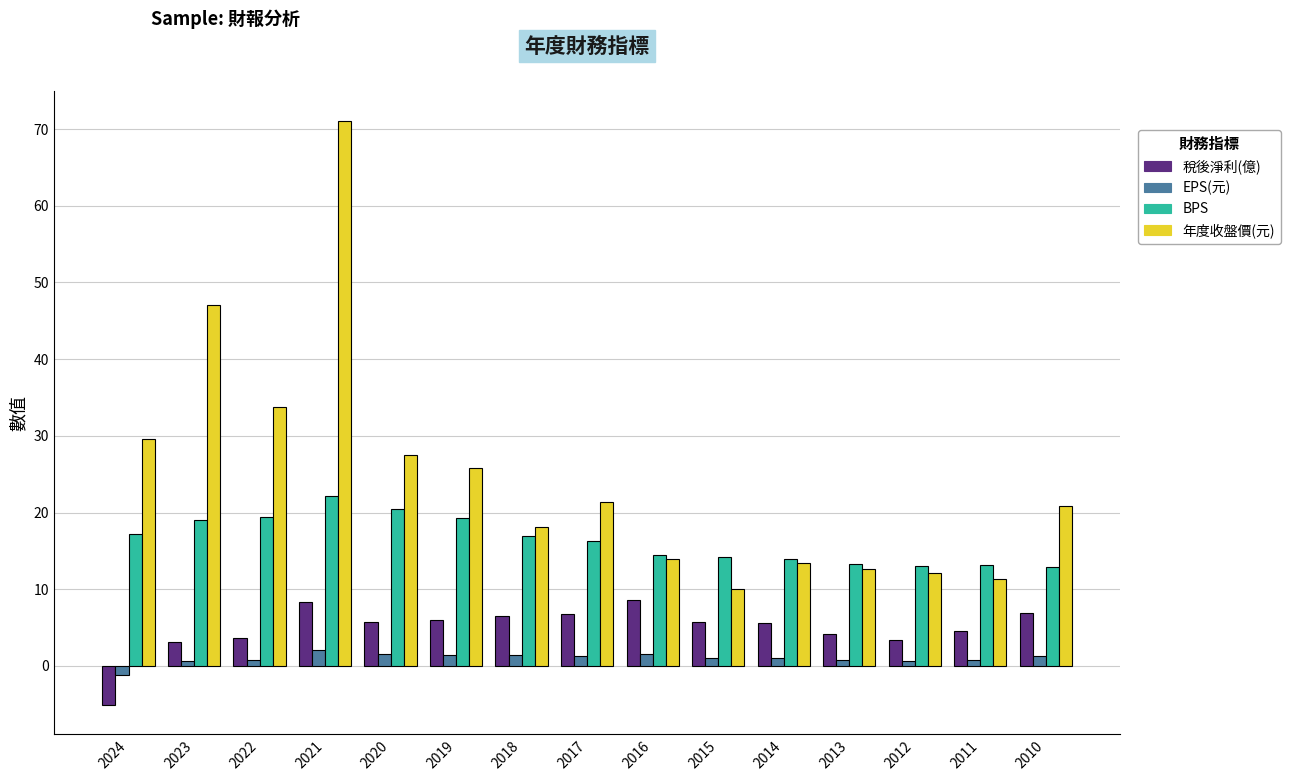

What are all the series names shown in the legend?

稅後淨利(億), EPS(元), BPS, 年度收盤價(元)